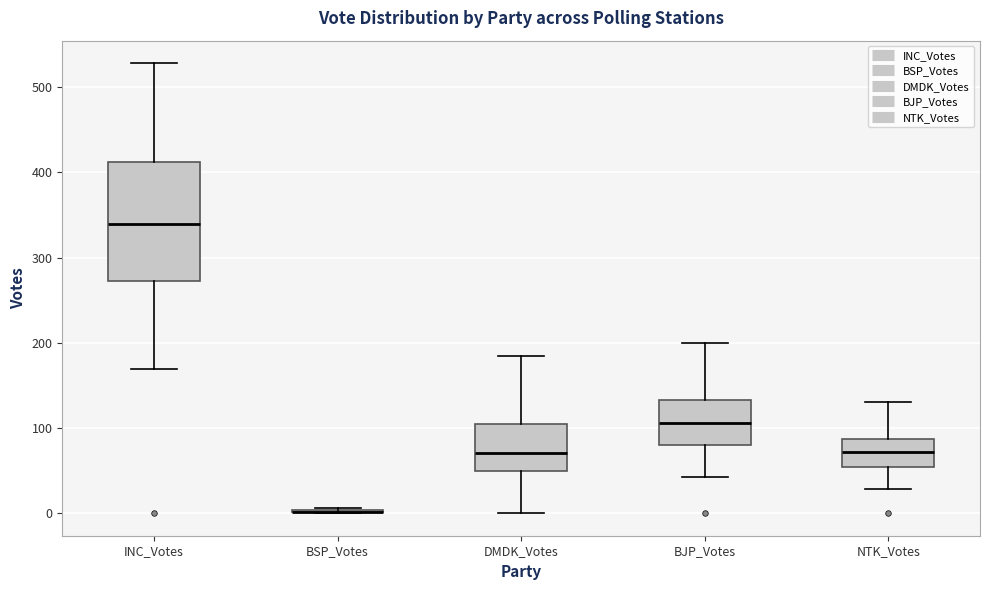

Where is the upper edge of the box for BJP_Votes on the y-axis? The values are not printed on the chart, so give them approximately, as read against the axis.

130